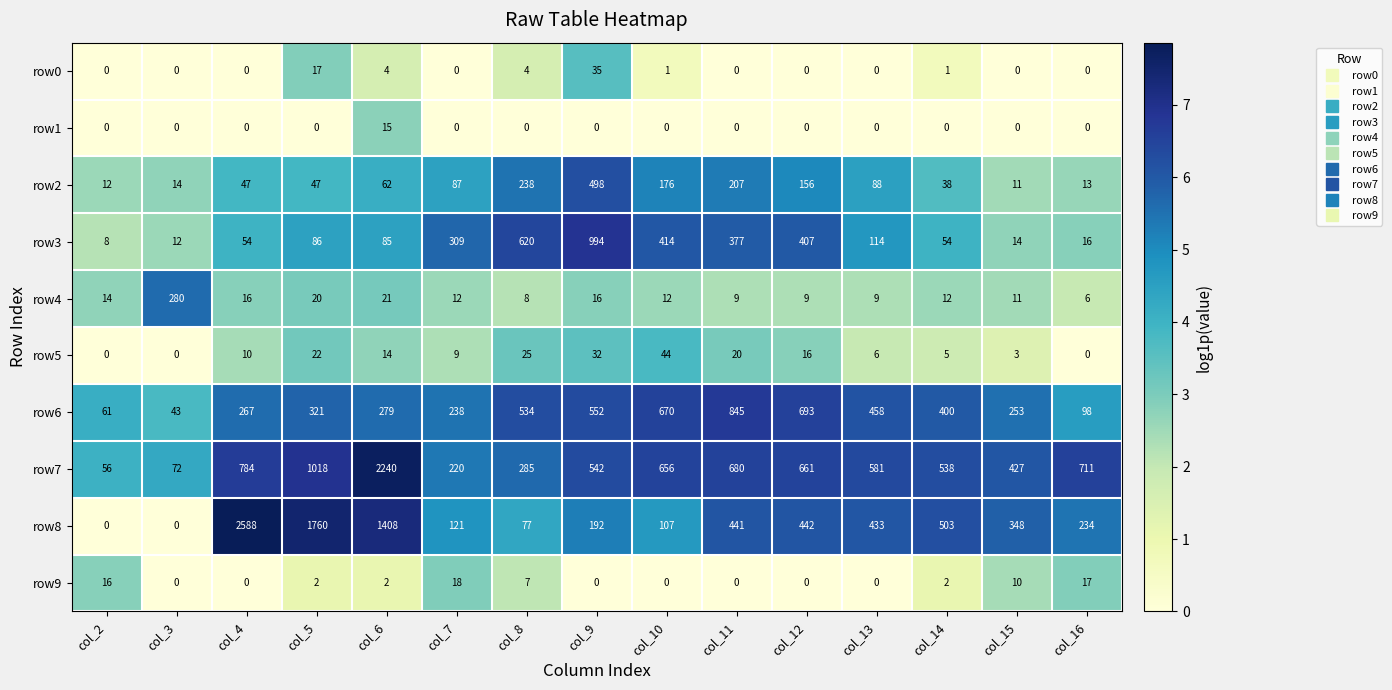

Rank the series at col_14 from highest to lowest value.

row7, row8, row6, row3, row2, row4, row5, row9, row0, row1